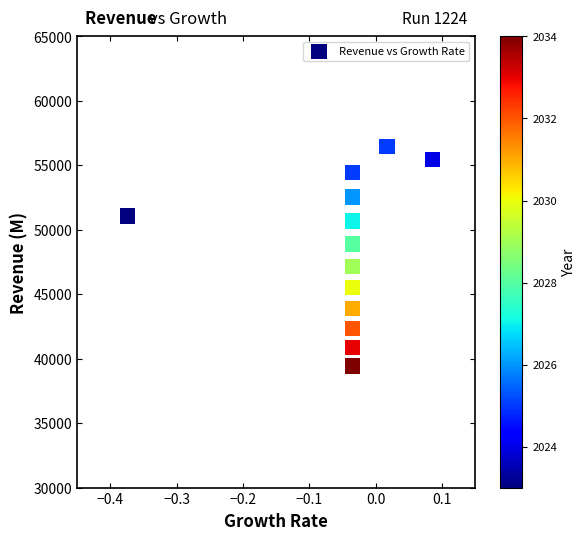

What is the range of Y values (max minus min)?

17018